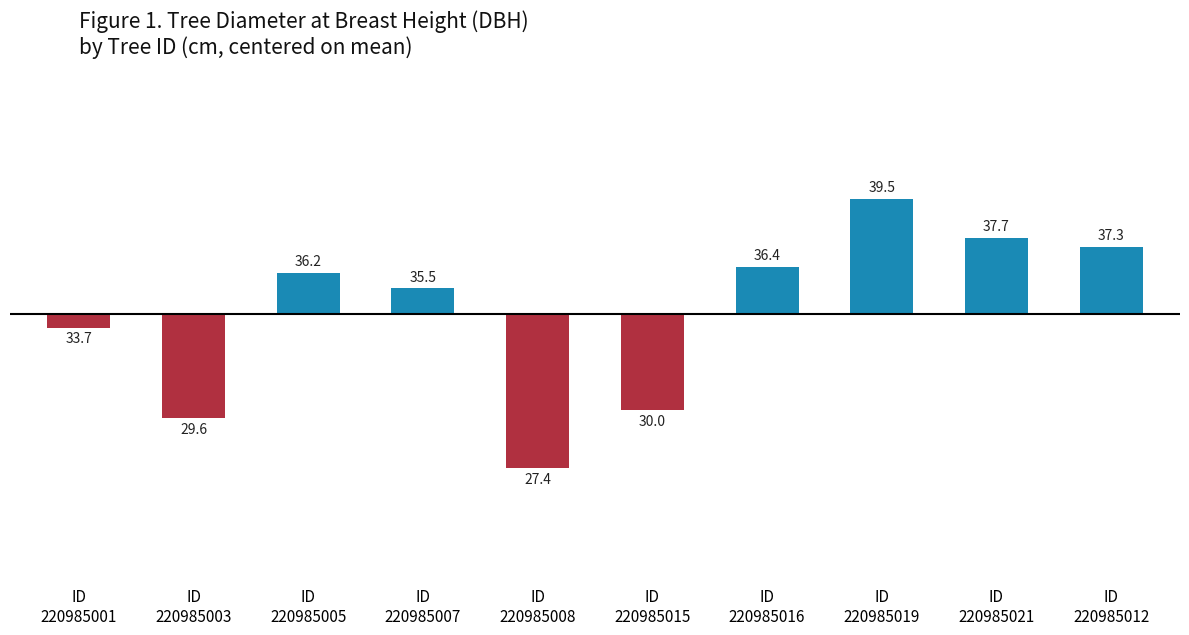

How many bars are there in total?

10